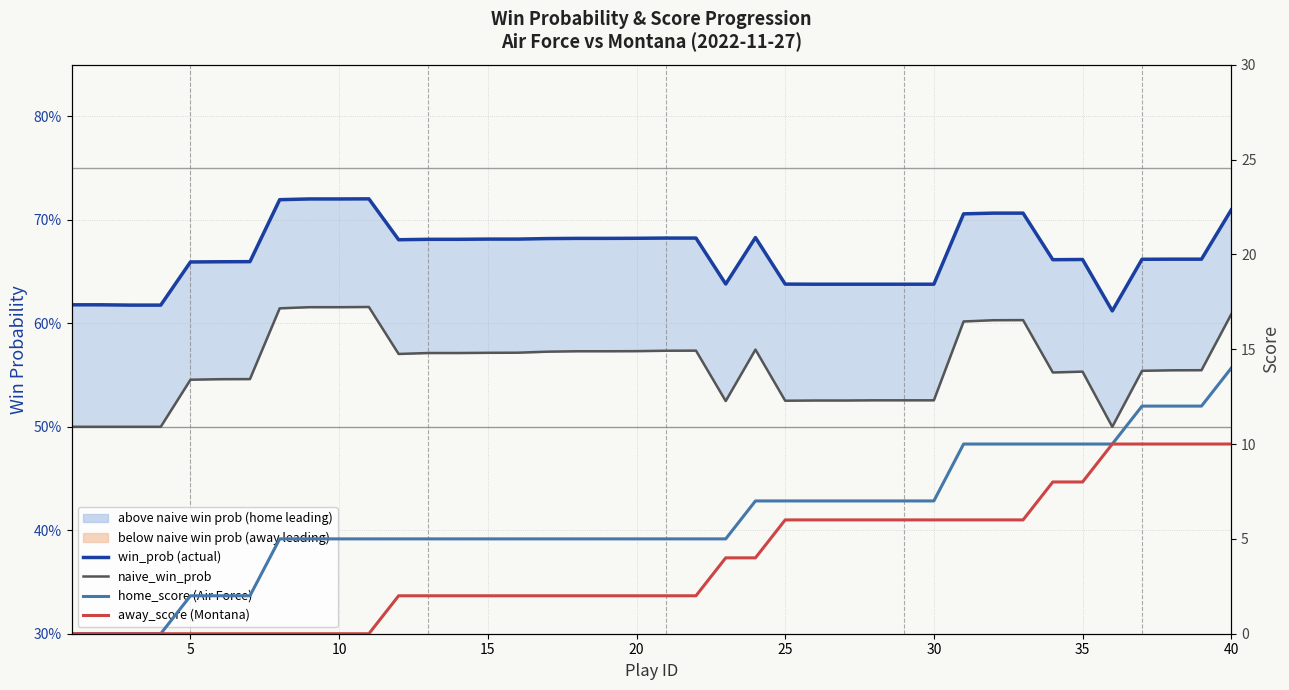

Count the number of categories in the chart.

40